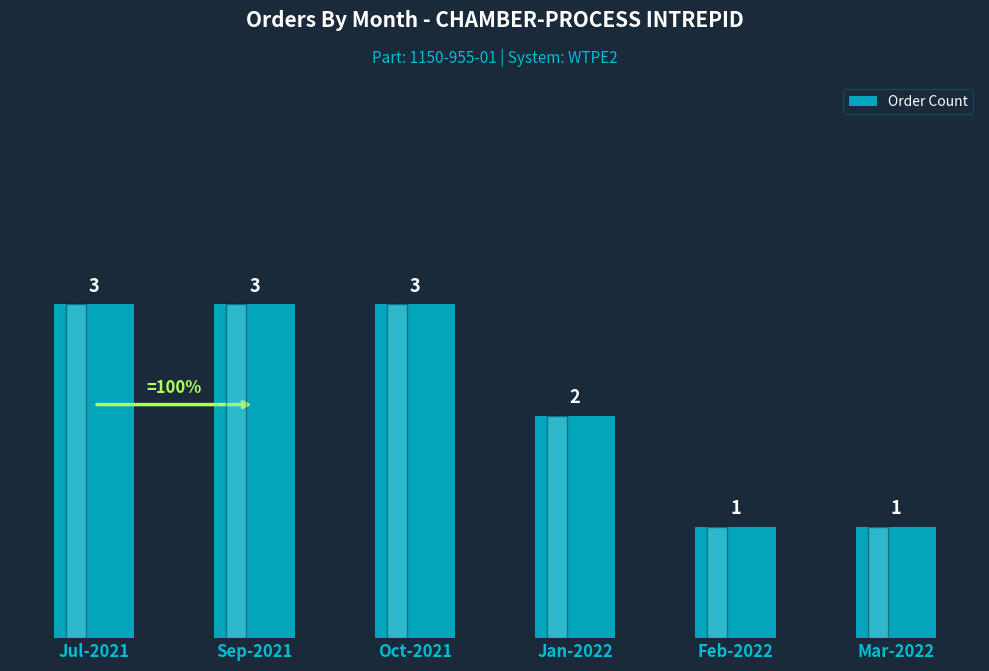

How many bars are there in total?

6